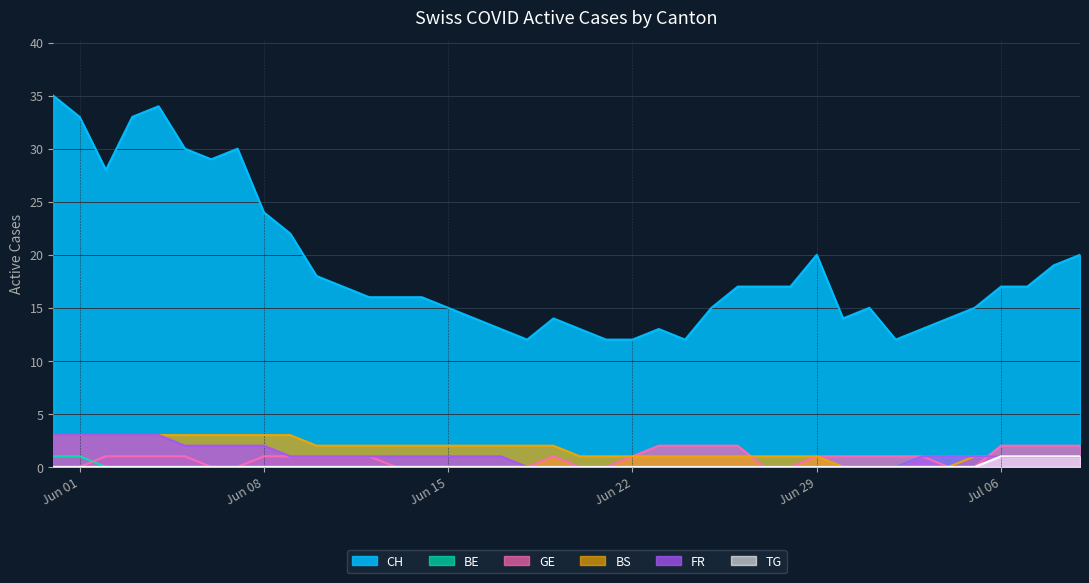

Which series has the largest total across all categories?

CH